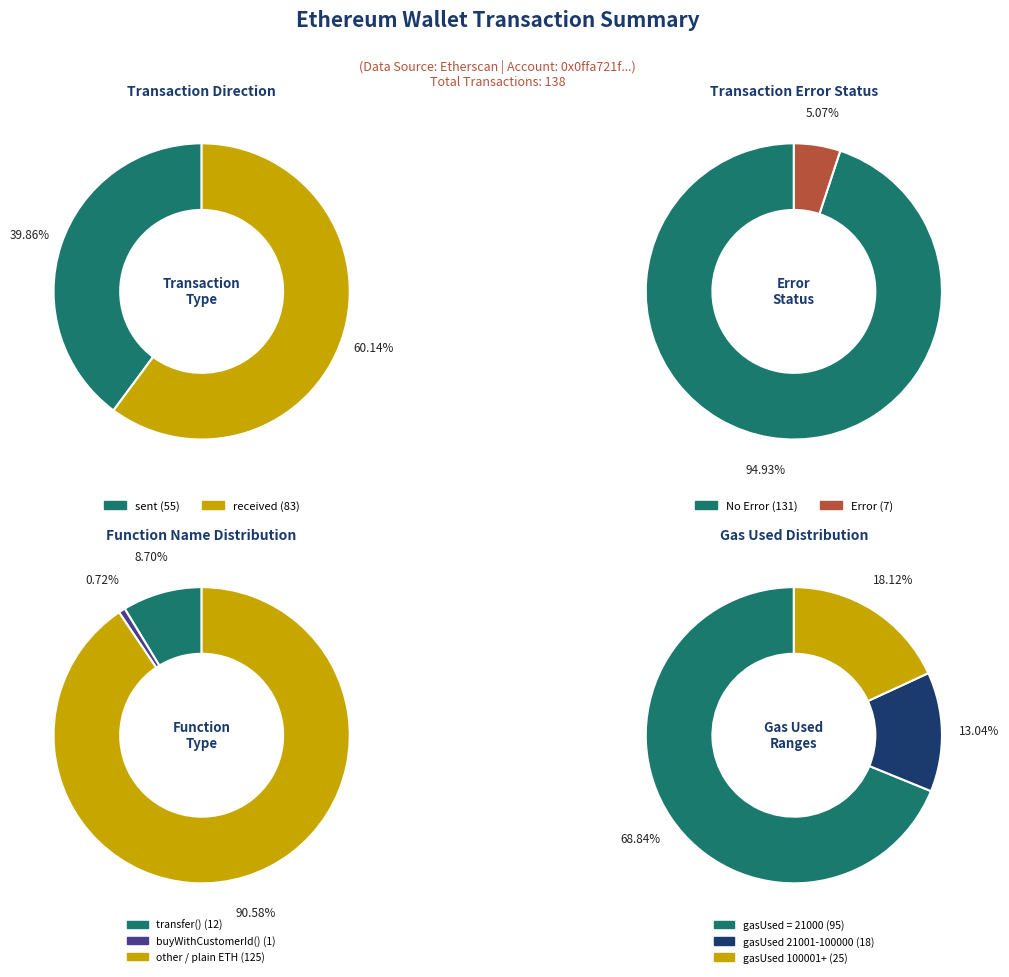

Which slice is the largest?

received